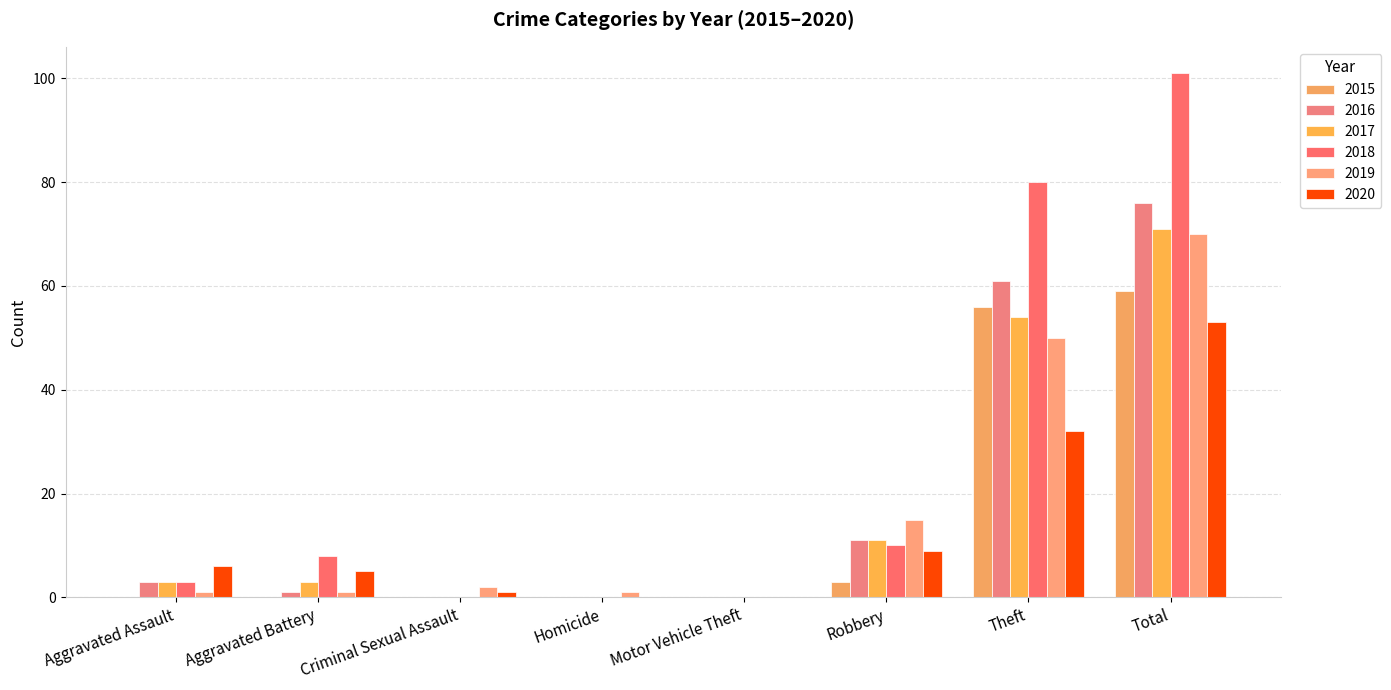

Reading left to right, what are all the values shown in this chart?

2015: Aggravated Assault=0	Aggravated Battery=0	Criminal Sexual Assault=0	Homicide=0	Motor Vehicle Theft=0	Robbery=3	Theft=56	Total=59
2016: Aggravated Assault=3	Aggravated Battery=1	Criminal Sexual Assault=0	Homicide=0	Motor Vehicle Theft=0	Robbery=11	Theft=61	Total=76
2017: Aggravated Assault=3	Aggravated Battery=3	Criminal Sexual Assault=0	Homicide=0	Motor Vehicle Theft=0	Robbery=11	Theft=54	Total=71
2018: Aggravated Assault=3	Aggravated Battery=8	Criminal Sexual Assault=0	Homicide=0	Motor Vehicle Theft=0	Robbery=10	Theft=80	Total=101
2019: Aggravated Assault=1	Aggravated Battery=1	Criminal Sexual Assault=2	Homicide=1	Motor Vehicle Theft=0	Robbery=15	Theft=50	Total=70
2020: Aggravated Assault=6	Aggravated Battery=5	Criminal Sexual Assault=1	Homicide=0	Motor Vehicle Theft=0	Robbery=9	Theft=32	Total=53